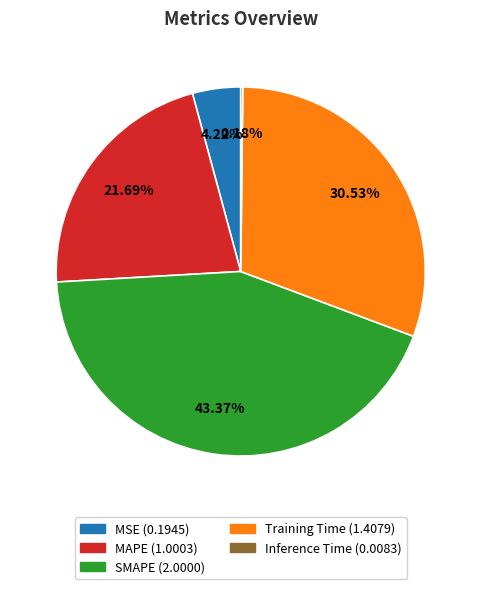

What is the largest slice in the pie chart?

SMAPE